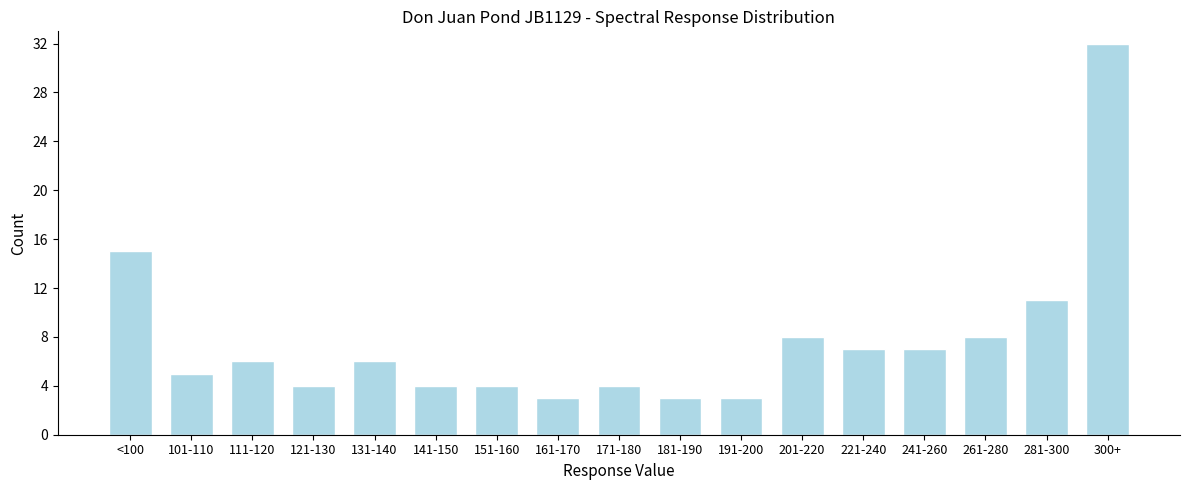

Reading left to right, what are all the values shown in this chart?

<100=15	101-110=5	111-120=6	121-130=4	131-140=6	141-150=4	151-160=4	161-170=3	171-180=4	181-190=3	191-200=3	201-220=8	221-240=7	241-260=7	261-280=8	281-300=11	300+=32